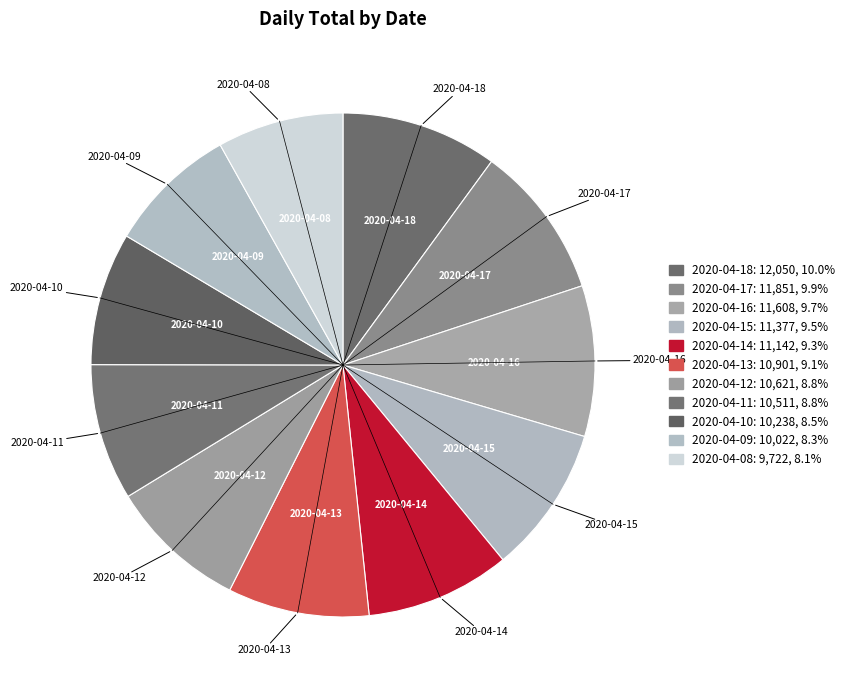

How many segments does this pie chart have?

11